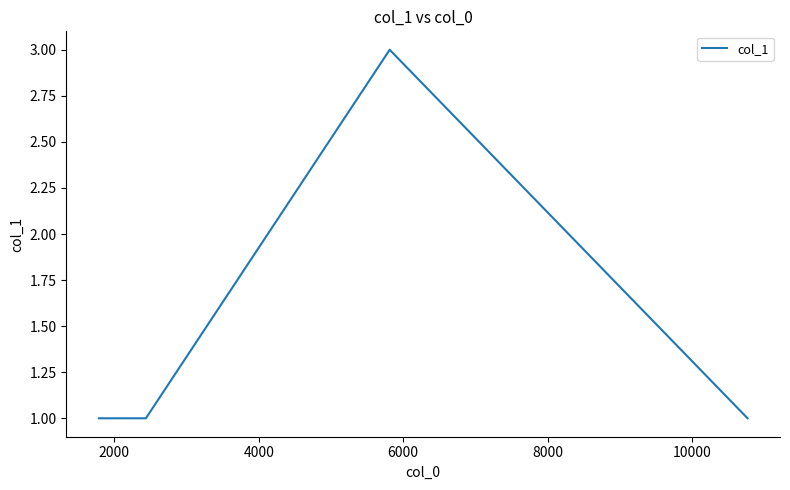

What is the maximum value shown in the chart?

3